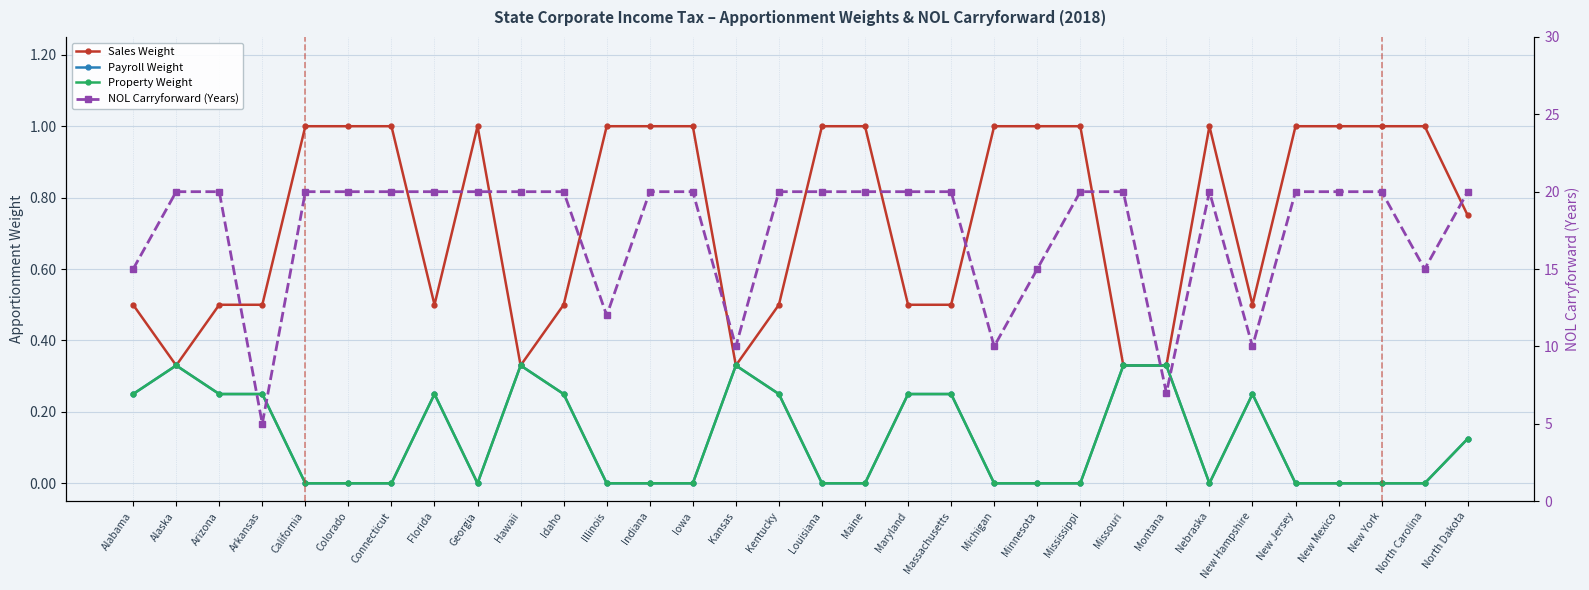

Count the number of data series in this chart.

4